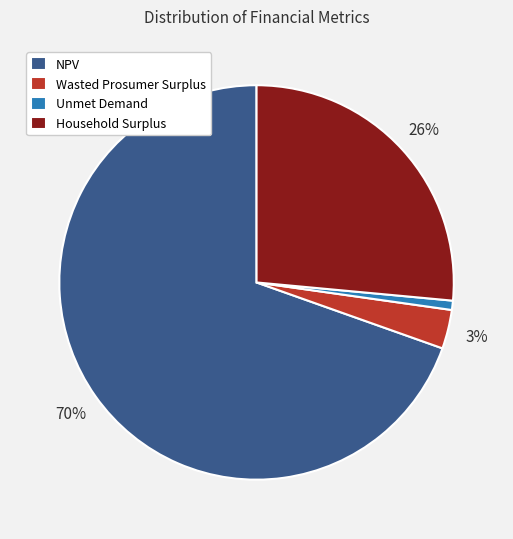

What percentage is the Wasted Prosumer Surplus slice, to the nearest percent?

3%